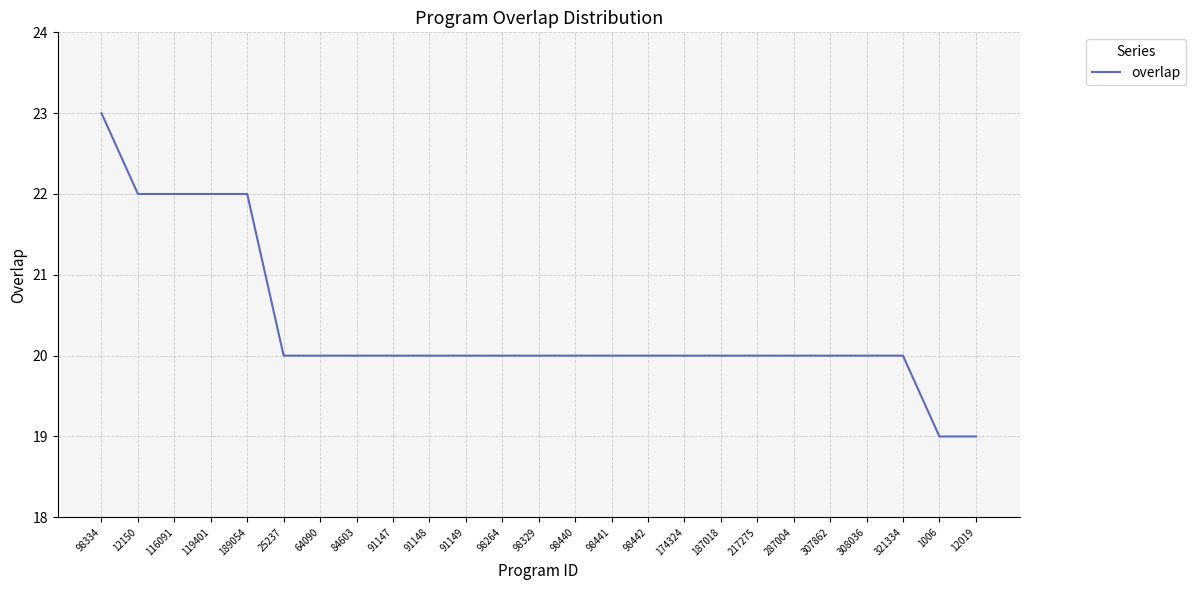

Reading left to right, list all the values displayed in this chart.

98334=23	12150=22	116091=22	119401=22	189054=22	25237=20	64090=20	84603=20	91147=20	91148=20	91149=20	98264=20	98329=20	98440=20	98441=20	98442=20	174324=20	187018=20	217275=20	287004=20	307862=20	308036=20	321334=20	1006=19	12019=19